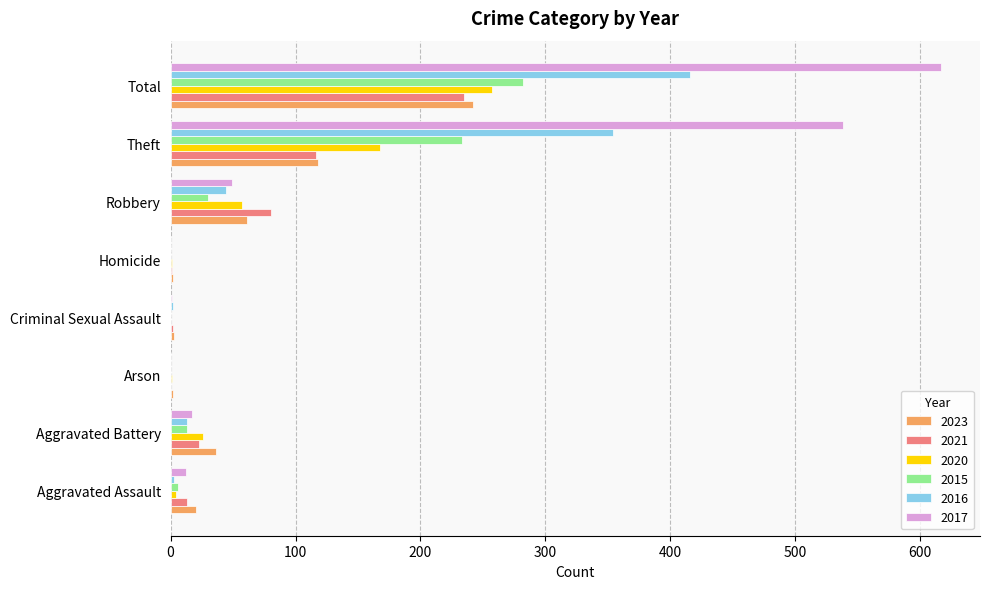

What is the highest value of the 2023 series?

242